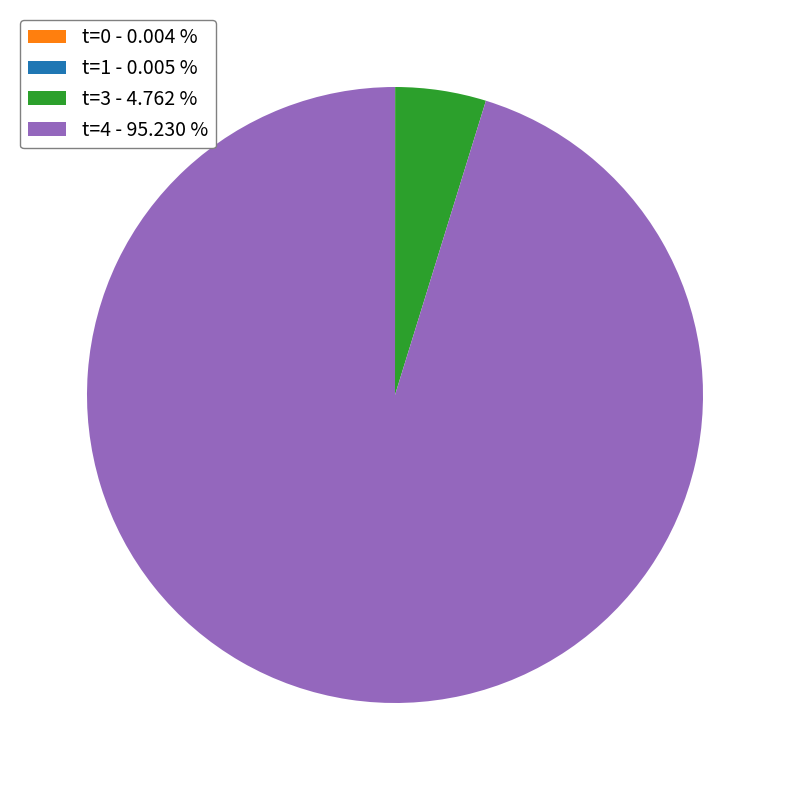

What is the majority slice?

t=4 - 95.230 %